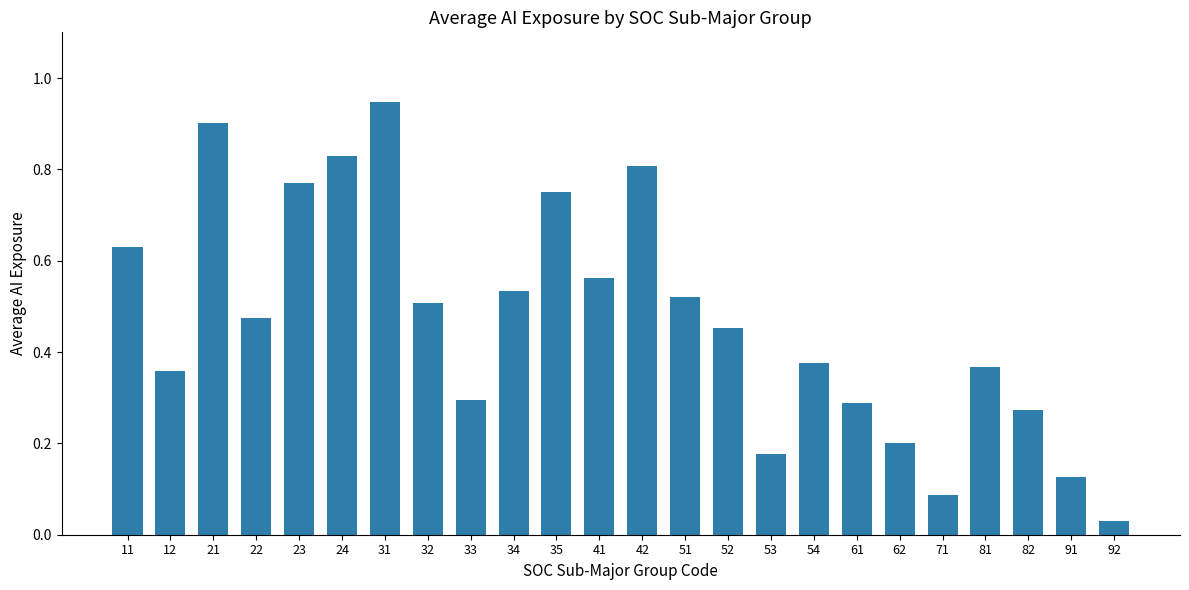

At which label is the value closest to 0?

92